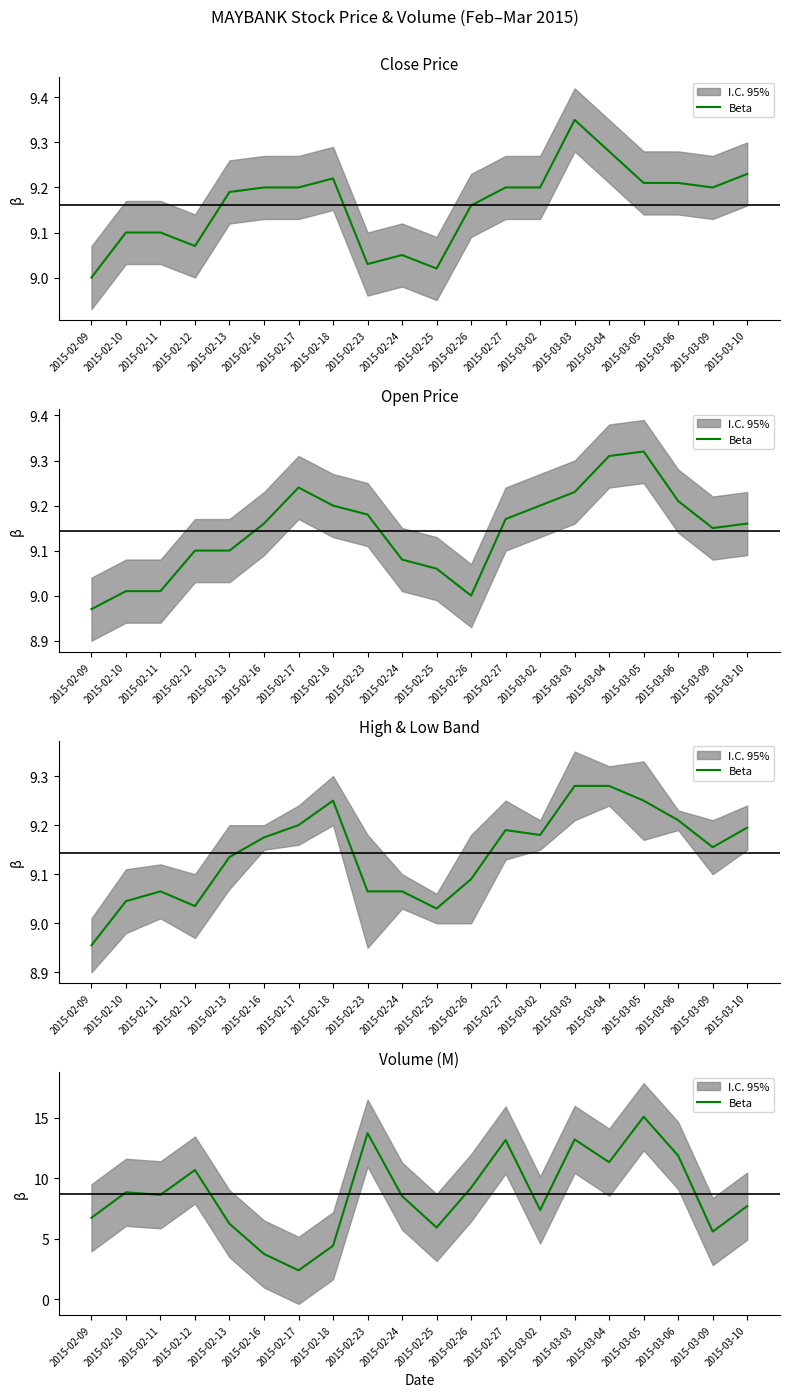

Reading left to right, extract all data points from this chart.

2015-02-09=6.7	2015-02-10=8.8	2015-02-11=8.6	2015-02-12=10.7	2015-02-13=6.2	2015-02-16=3.7	2015-02-17=2.4	2015-02-18=4.4	2015-02-23=13.7	2015-02-24=8.5	2015-02-25=5.9	2015-02-26=9.2	2015-02-27=13.2	2015-03-02=7.4	2015-03-03=13.2	2015-03-04=11.3	2015-03-05=15.1	2015-03-06=11.9	2015-03-09=5.6	2015-03-10=7.7